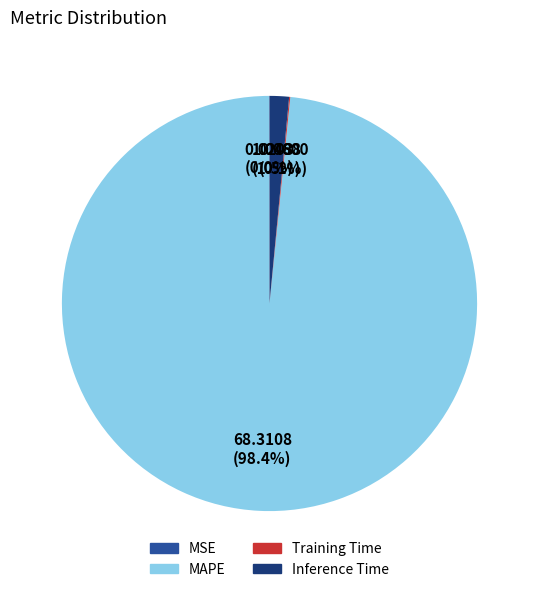

Which category has the biggest portion of the pie?

MAPE